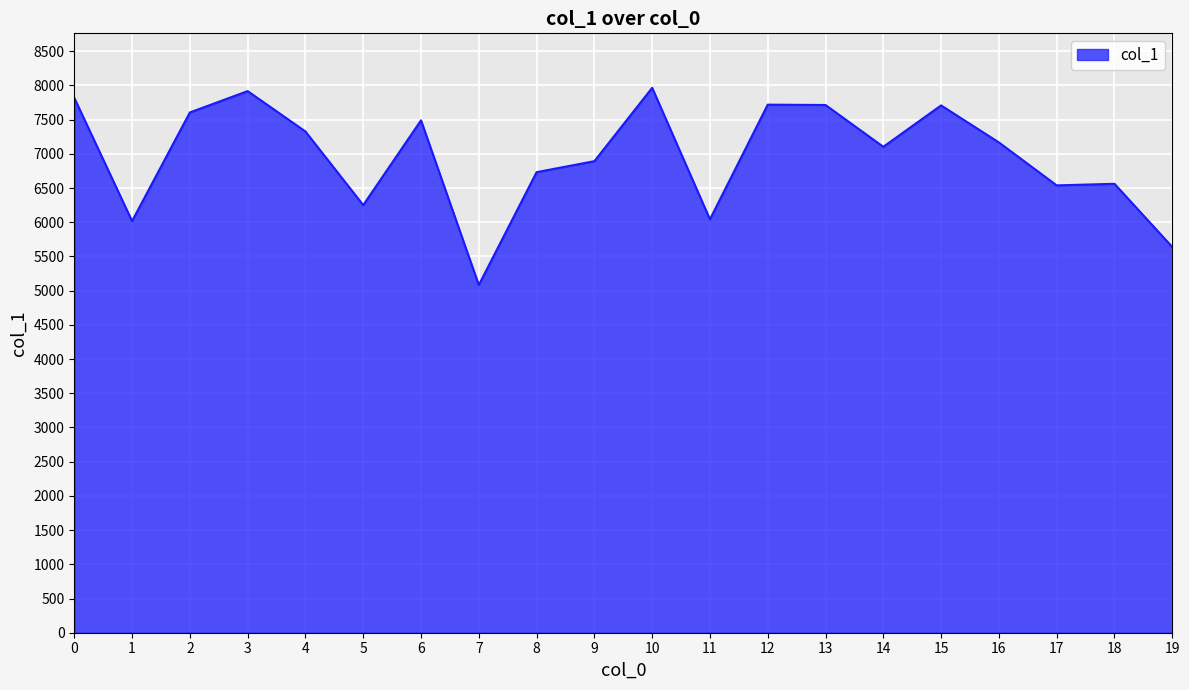

Is it true that the value at 12 is 7719?

True